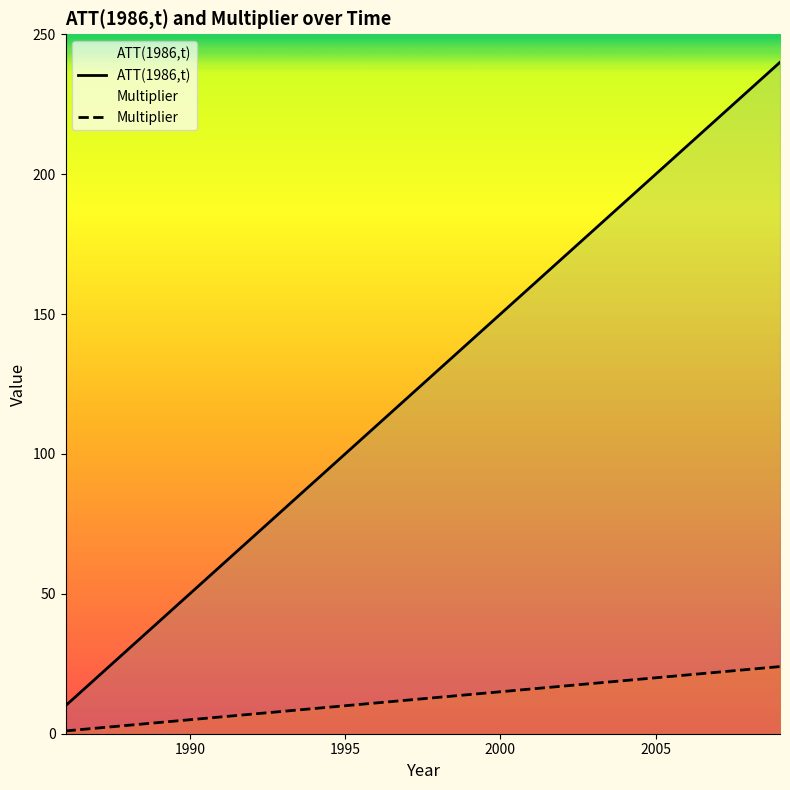

True or false: ATT(1986,t) and Multiplier cross at least once.

False